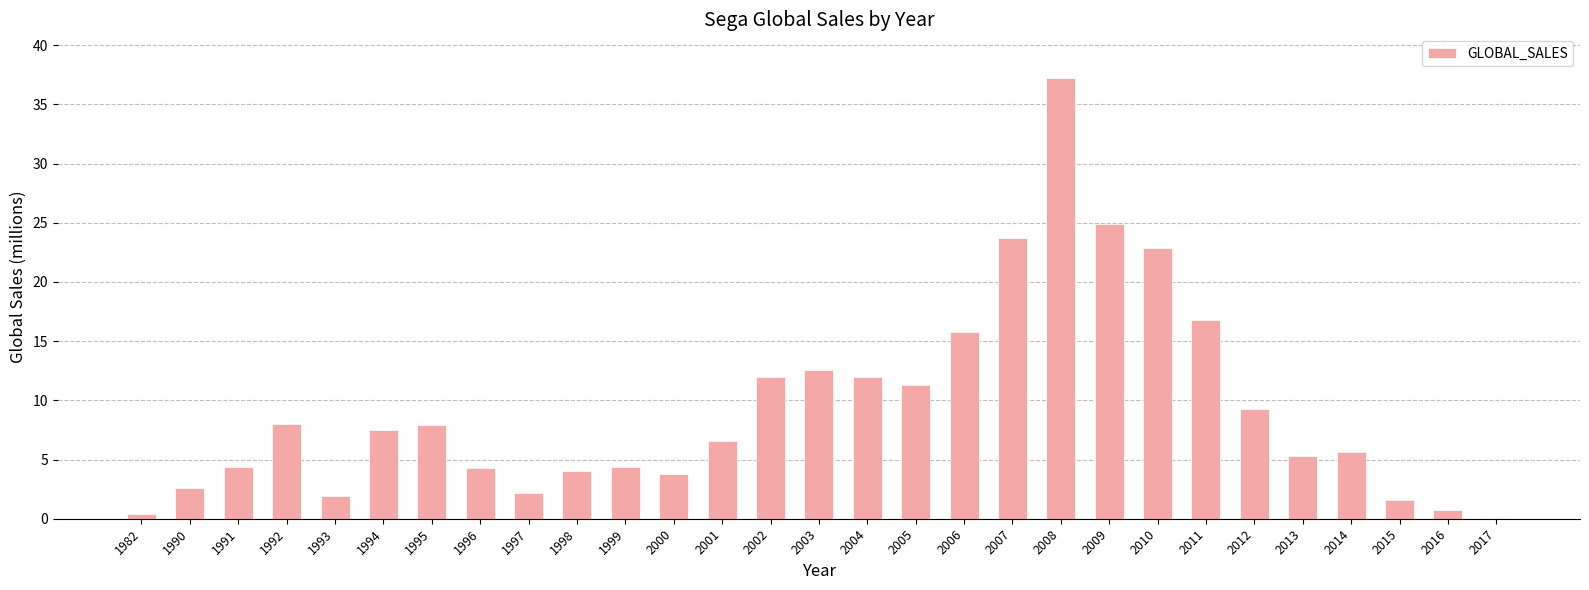

What is the greatest value displayed?

37.2